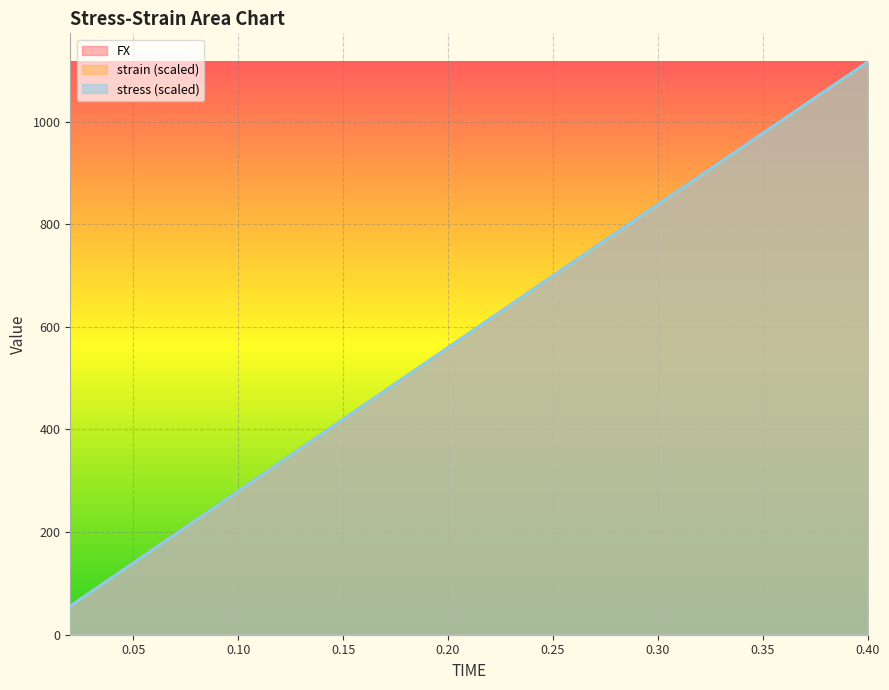

True or false: stress and strain intersect in this chart.

False